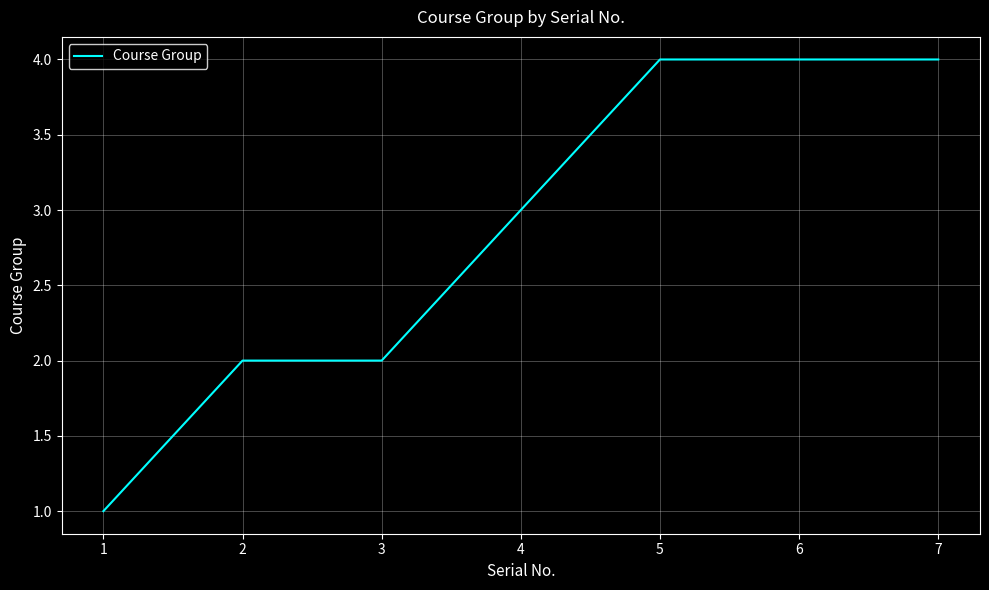

What is the greatest value displayed?

4